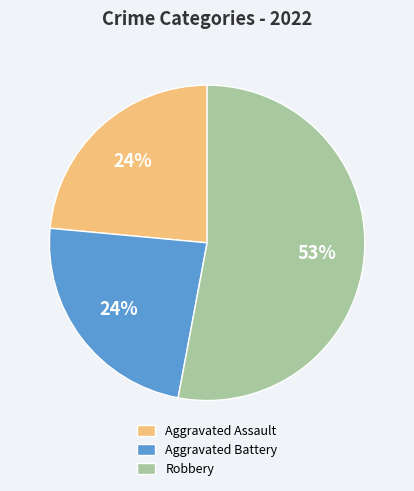

To the nearest percent, what is the combined percentage of Aggravated Assault and Robbery?

76%